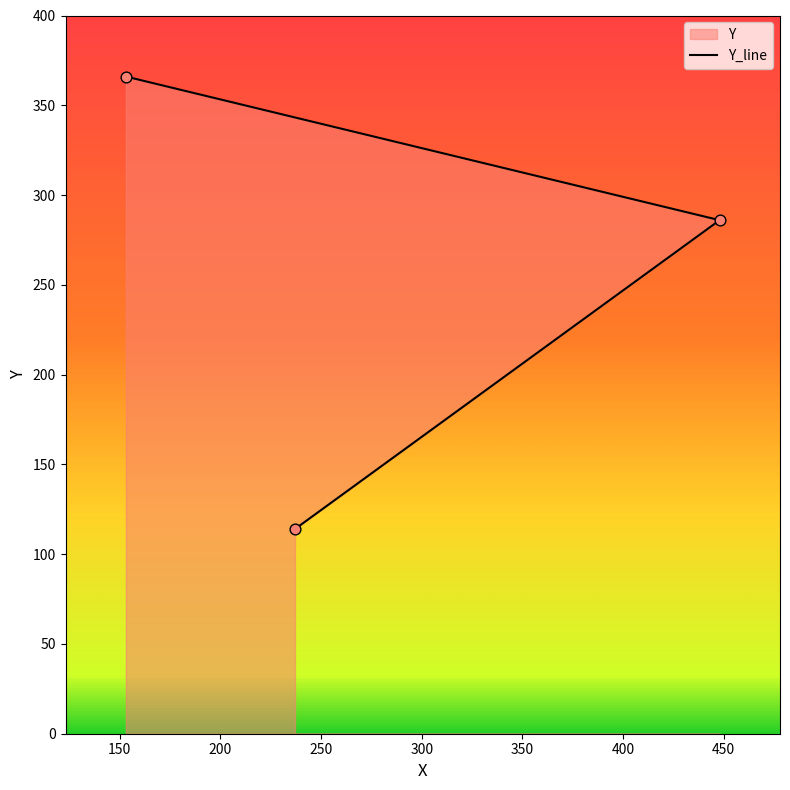

Approximately how many times larger is the value at 237 compared to 448?

0.4